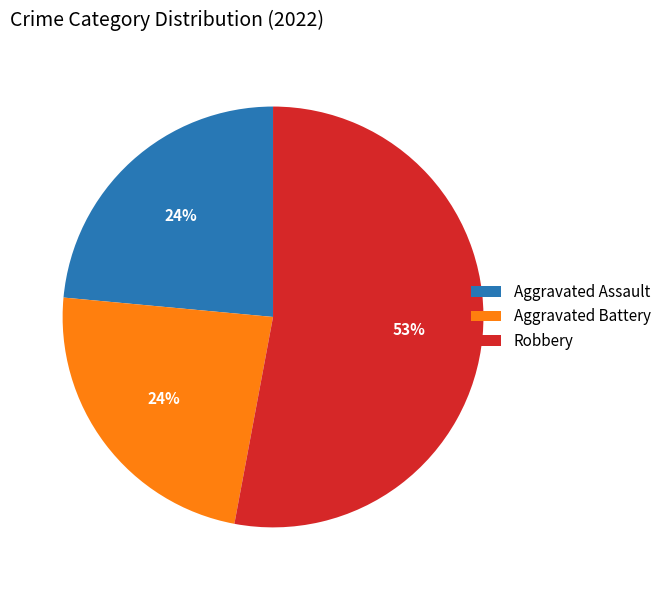

Which category has the biggest portion of the pie?

Robbery